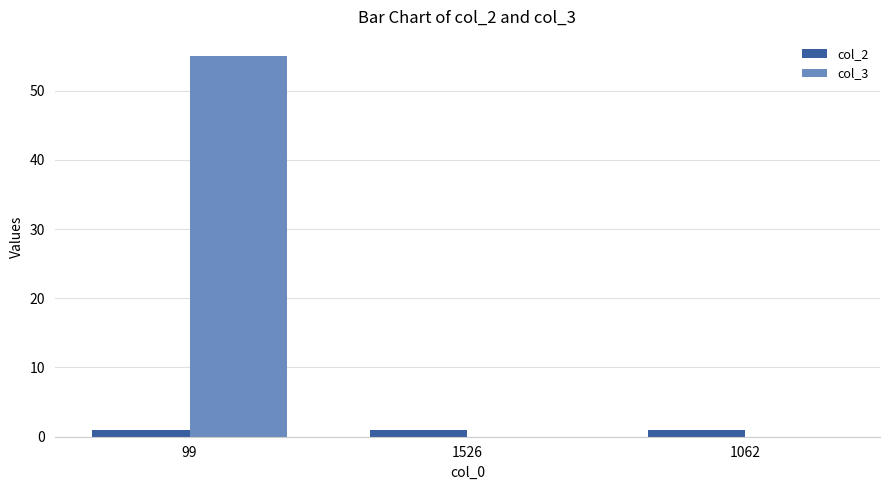

At which category is the sum across all series the highest?

99